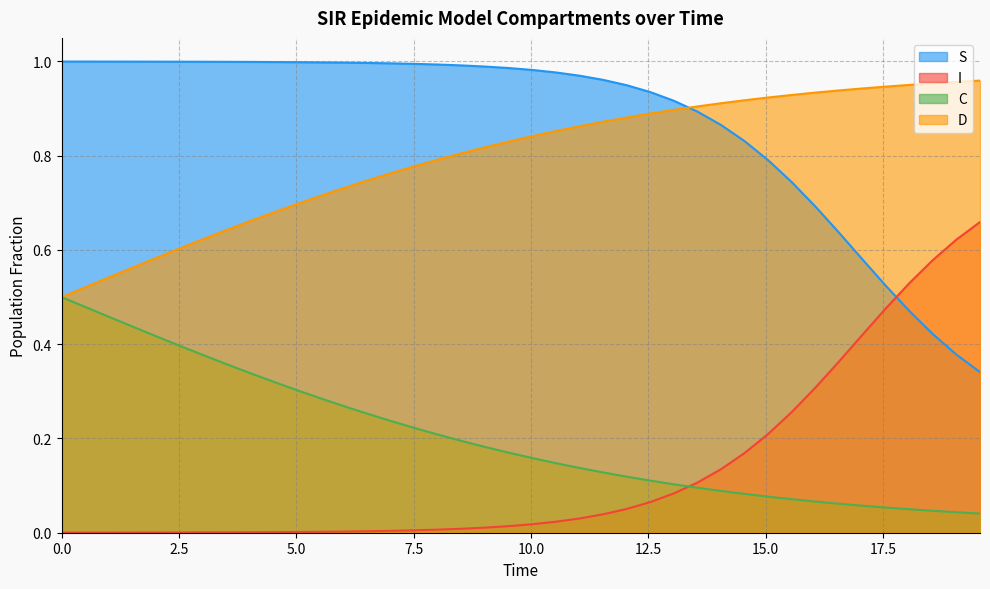

True or false: D and I intersect in this chart.

False